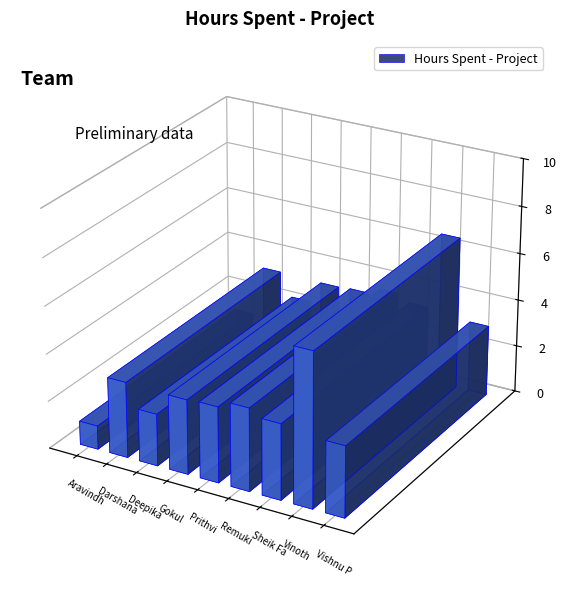

What is the change in value from Darshana to Vinoth?

+3.3